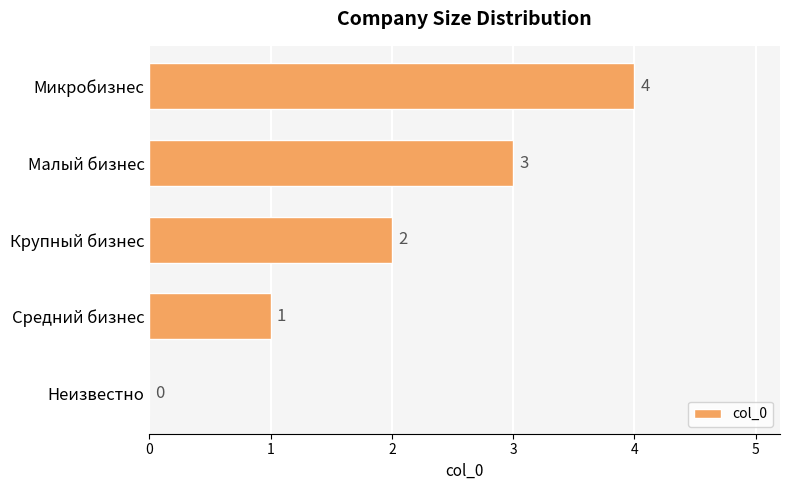

True or false: the data shows 0 at Неизвестно.

True